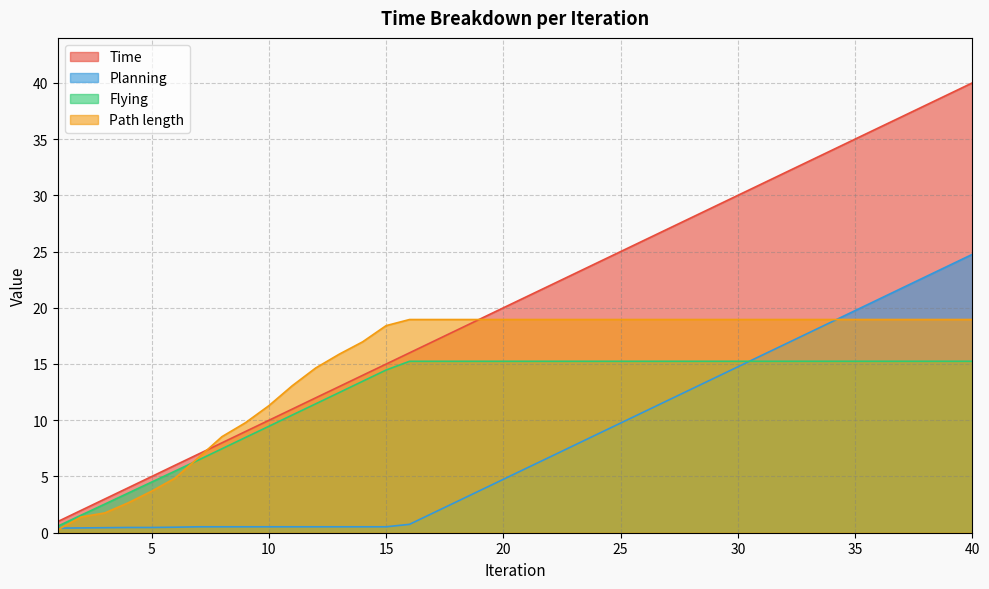

What is the spread (max minus min) of values at 17?

17.2